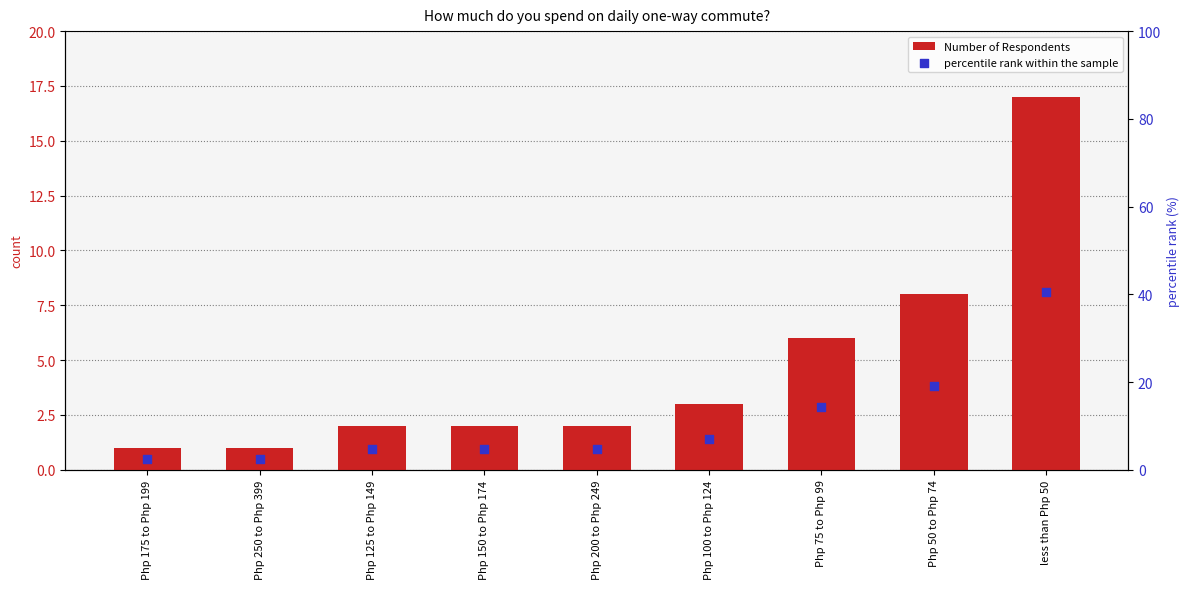

What are all the series names shown in the legend?

Number of Respondents, percentile rank within the sample